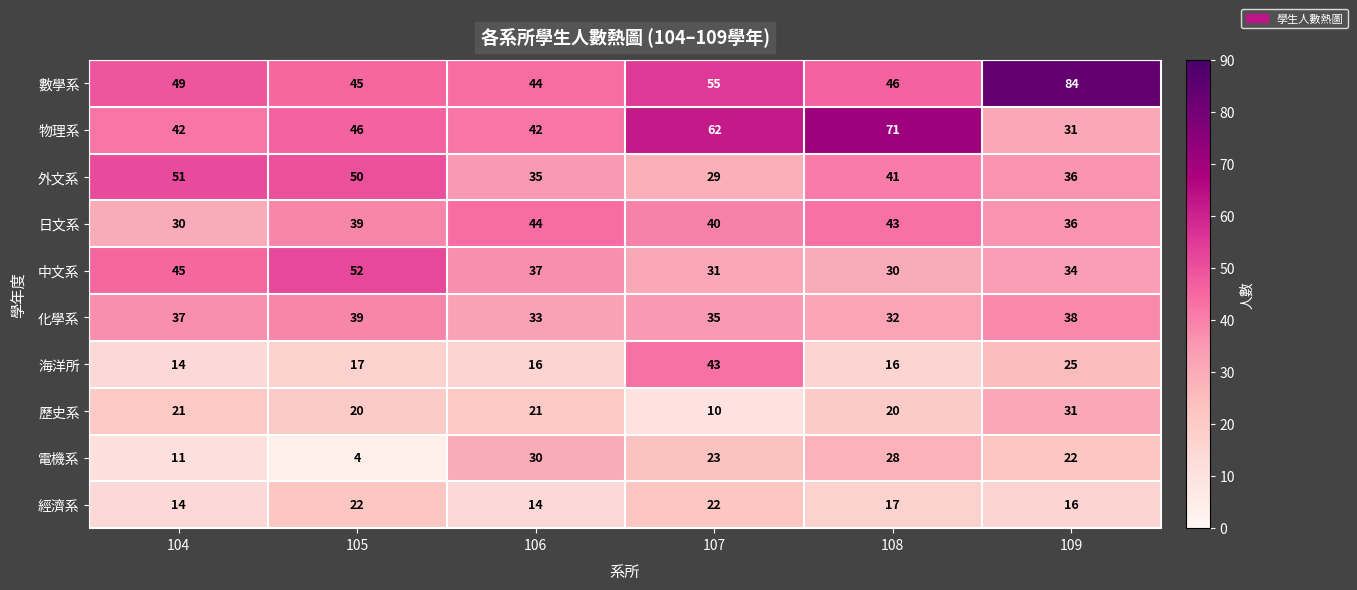

At 108, list the series in order from largest to smallest.

物理系, 數學系, 日文系, 外文系, 化學系, 中文系, 電機系, 歷史系, 經濟系, 海洋所